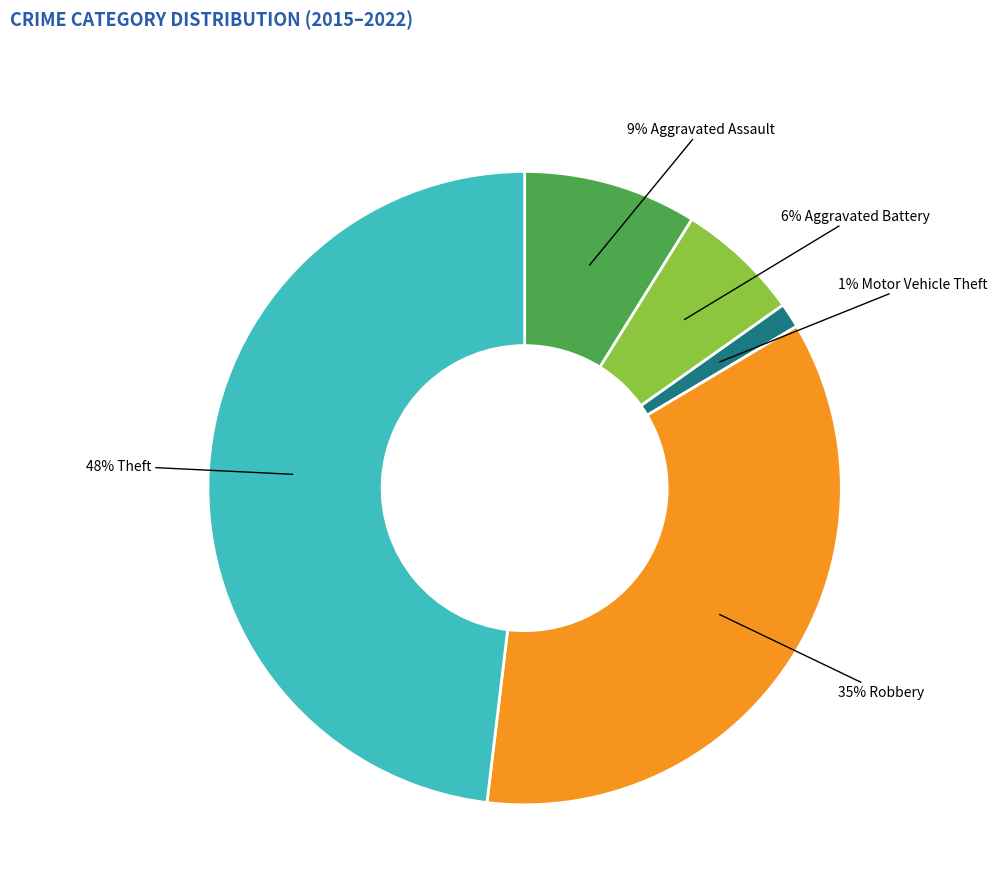

Is there a majority slice in this chart?

No